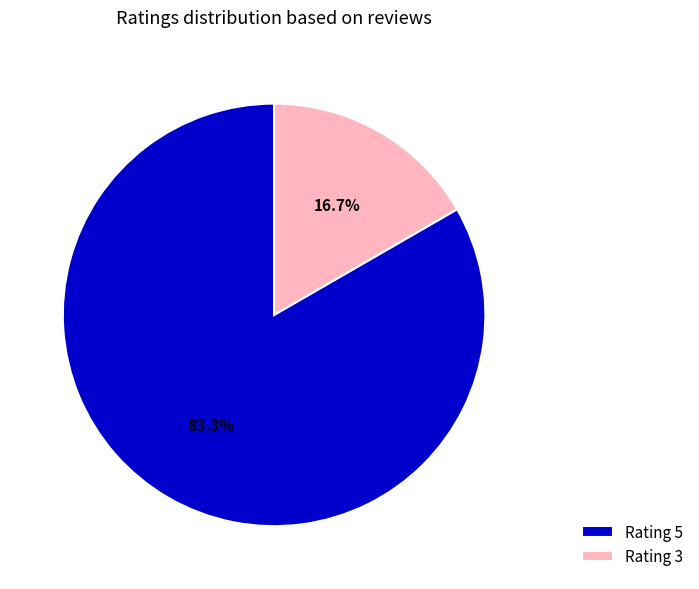

Which slice is the smallest?

Rating 3